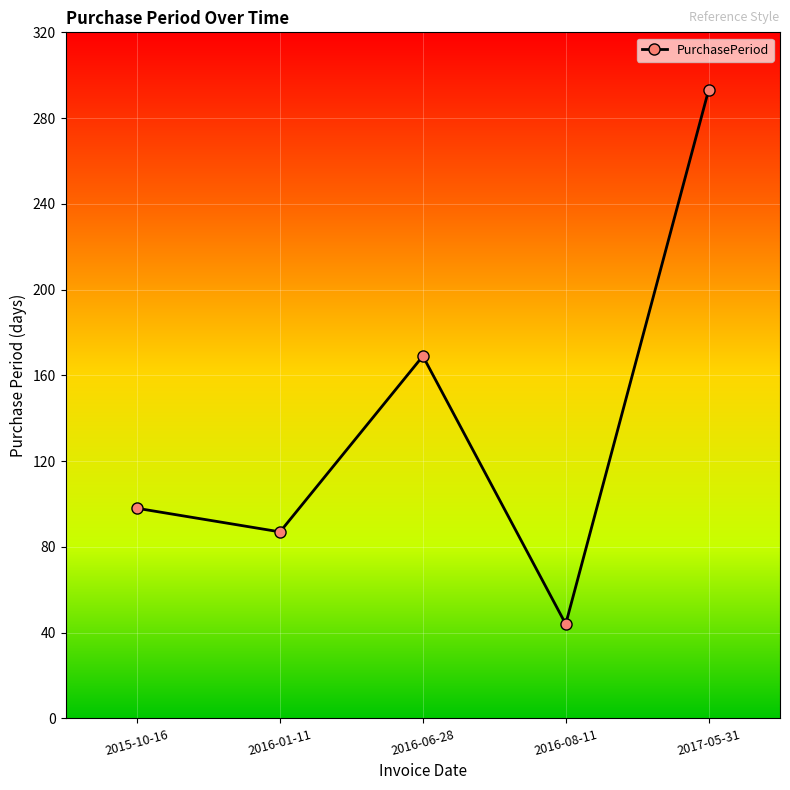

Between 2017-05-31 and 2016-08-11, which is larger?

2017-05-31